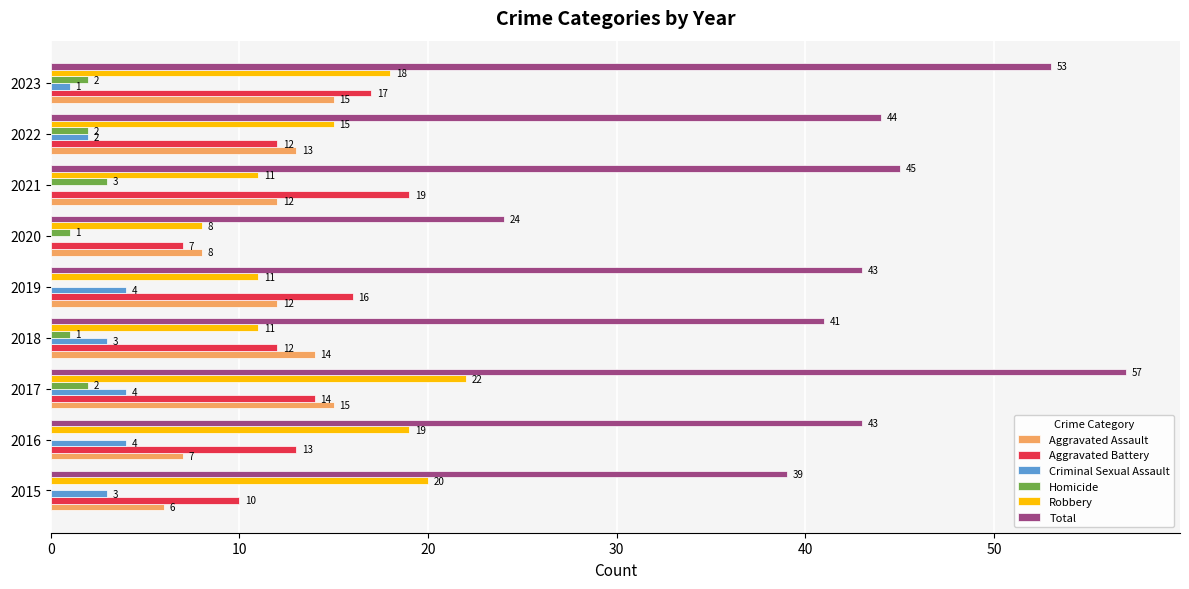

How many Aggravated Assault values are between 8 and 14?

5